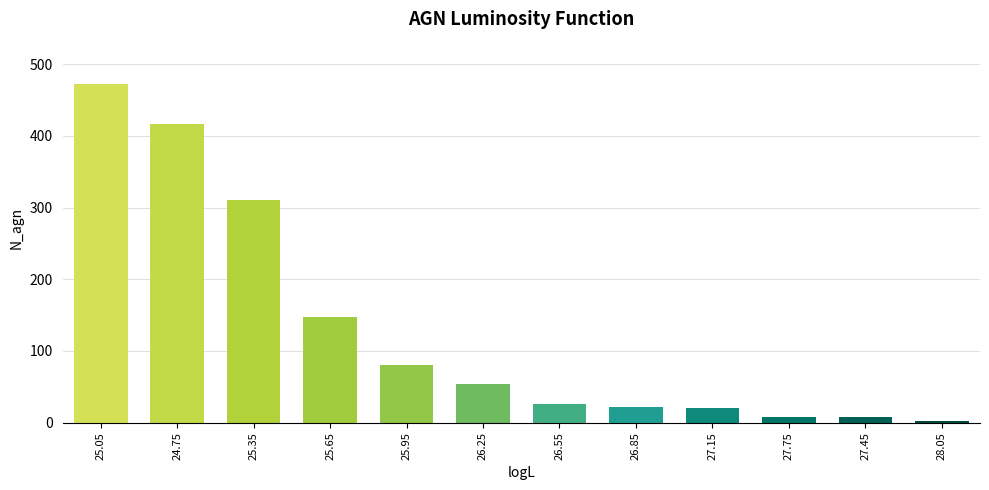

What is the average value?

131